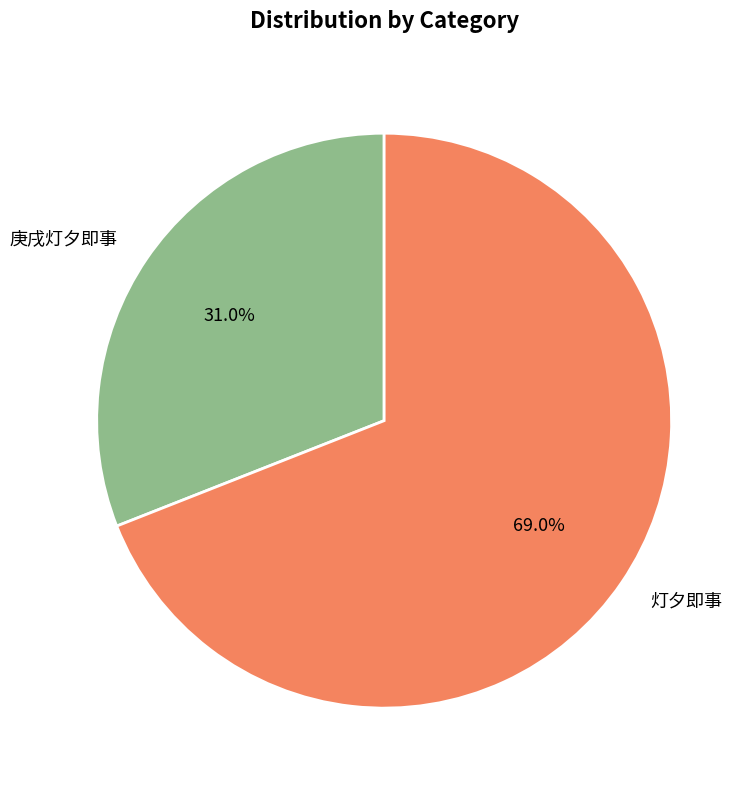

Which category has the smallest portion of the pie?

庚戌灯夕即事